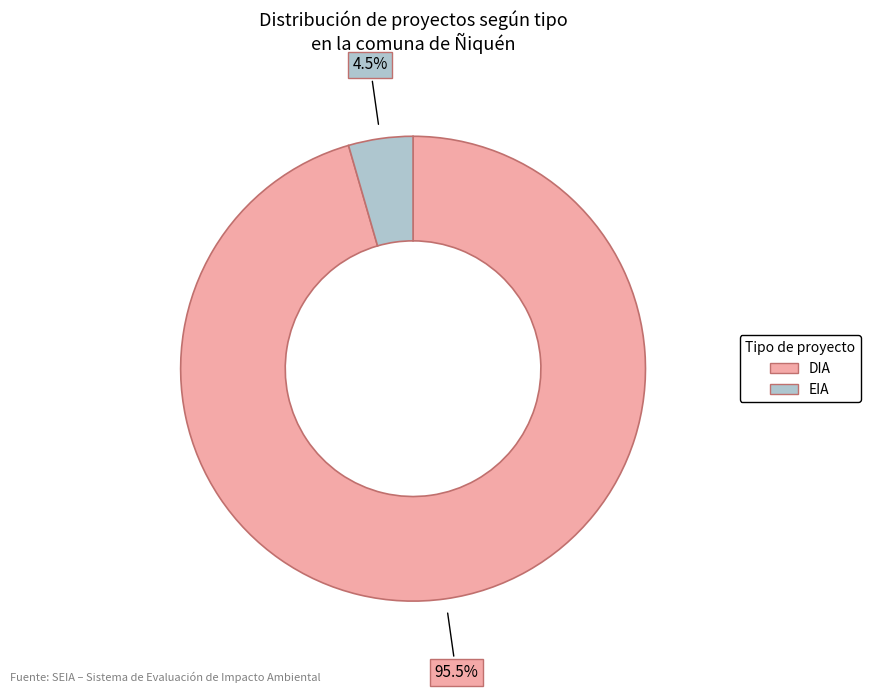

Which has a higher value, DIA or EIA?

DIA